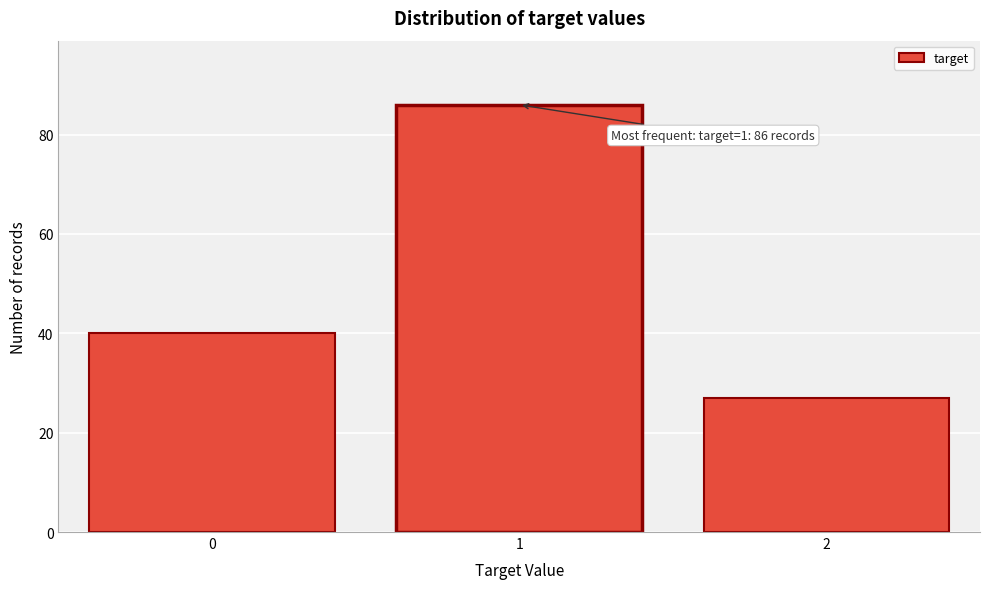

Reading left to right, transcribe all the data shown in this chart.

40	86	27